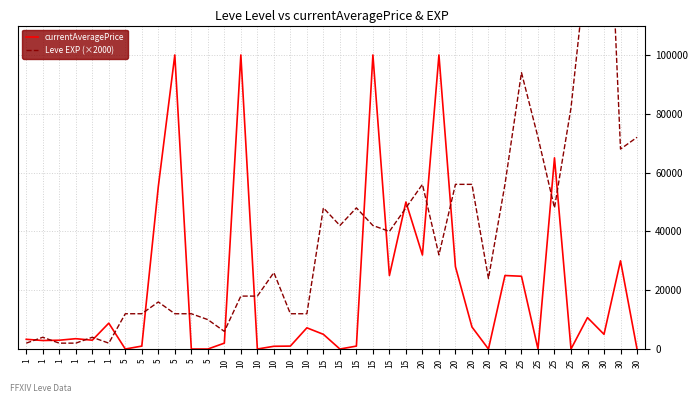

Which series has the largest range (max minus min)?

Leve EXP (×2000)